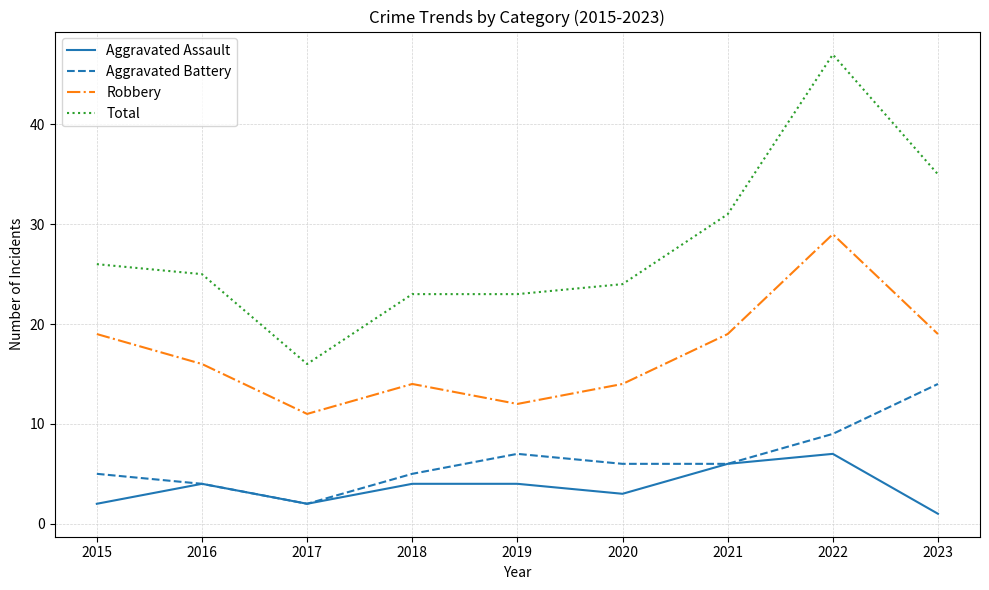

What is the lowest value of the Total series?

16